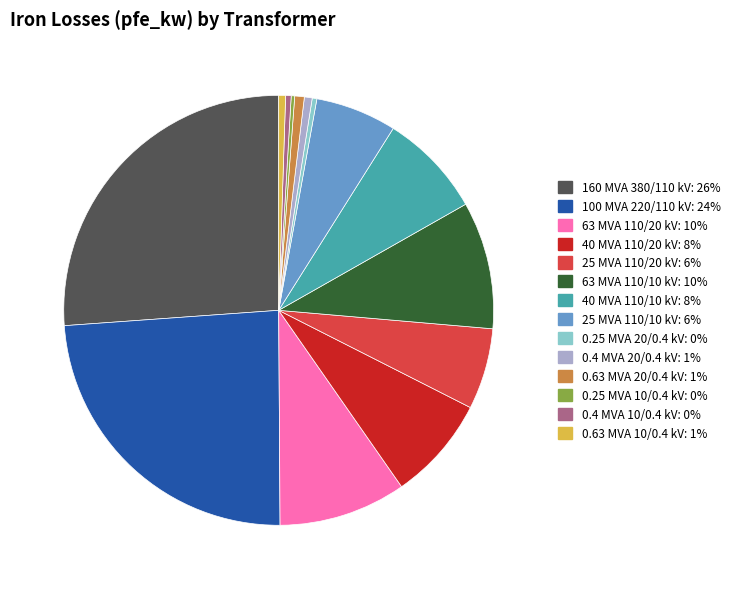

Combined, do 0.63 MVA 10/0.4 kV and 100 MVA 220/110 kV account for over 50%?

No